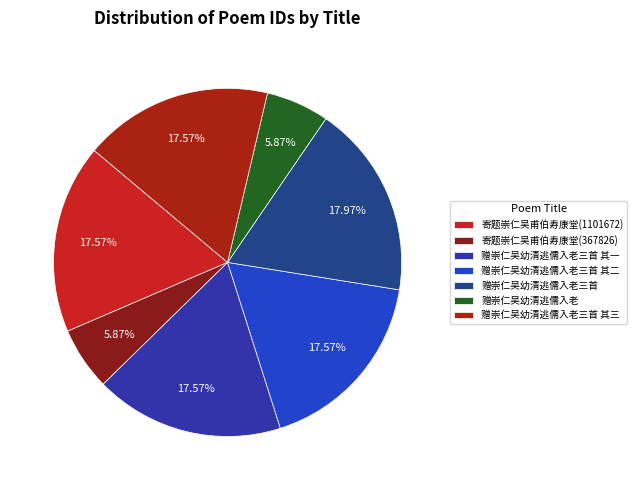

How many segments does this pie chart have?

7